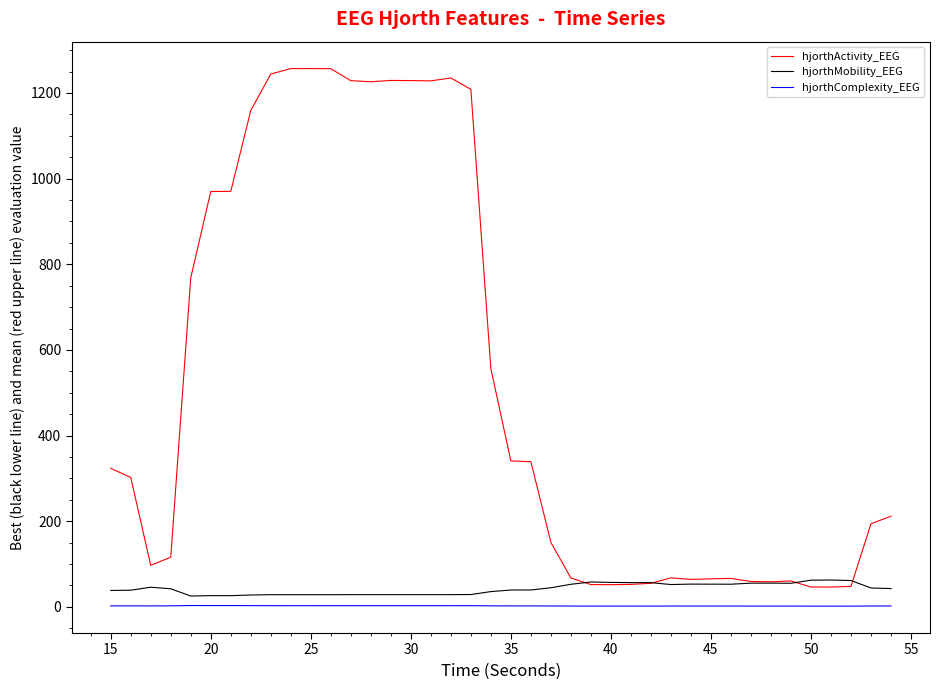

True or false: hjorthComplexity_EEG and hjorthActivity_EEG cross at least once.

False